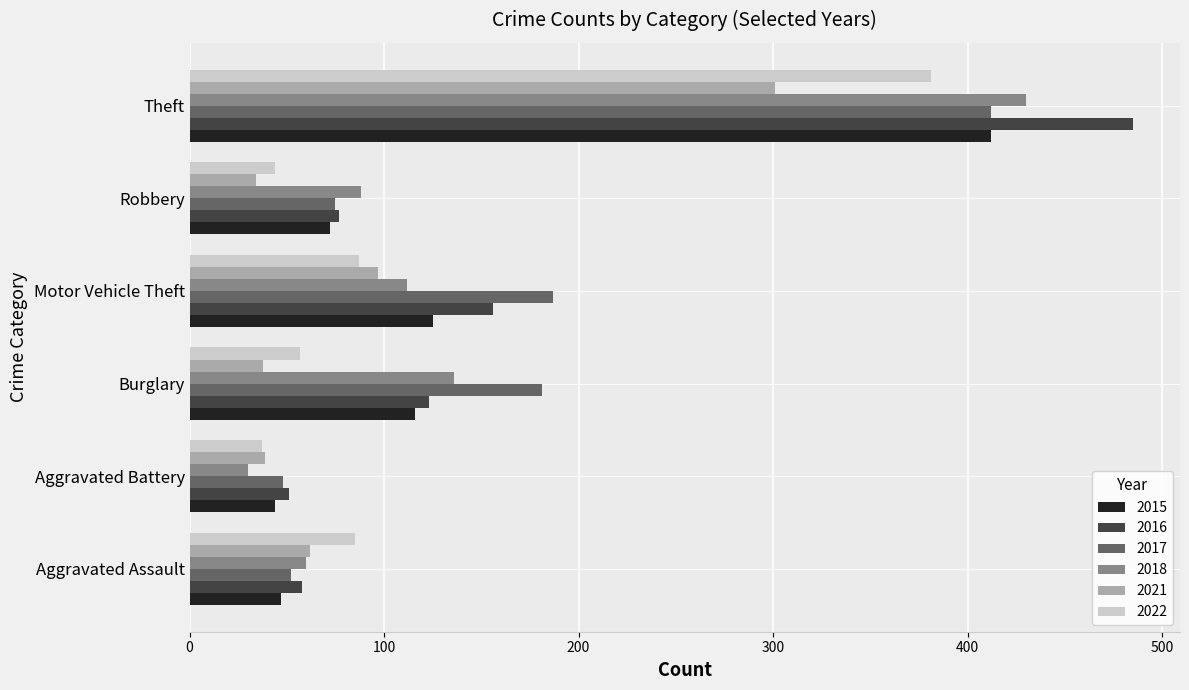

What is the minimum value shown in the chart?

30